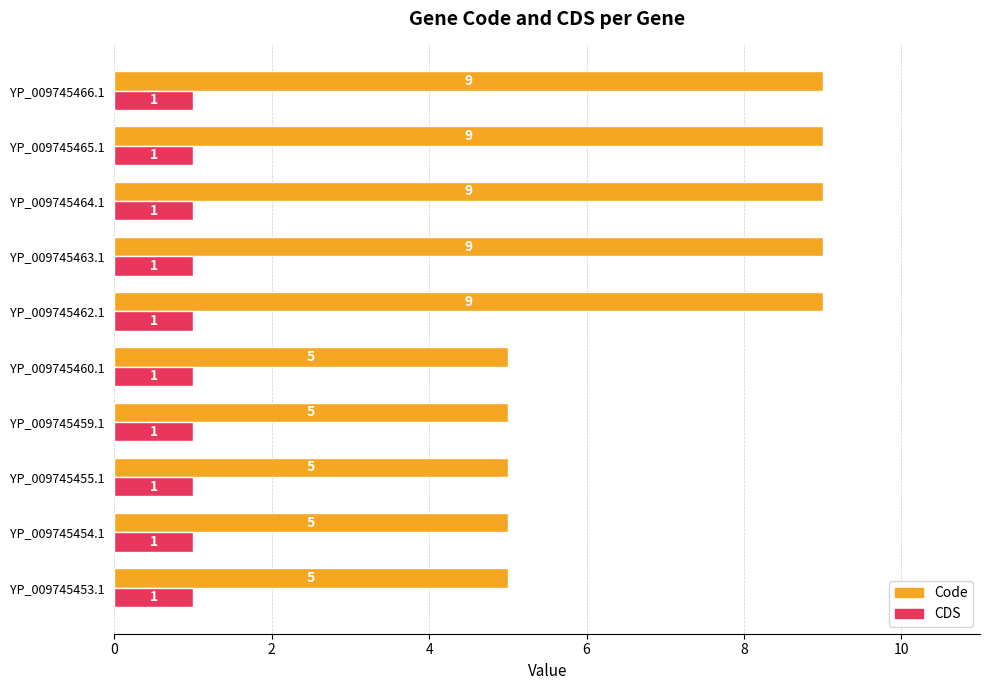

What are all the series names shown in the legend?

Code, CDS